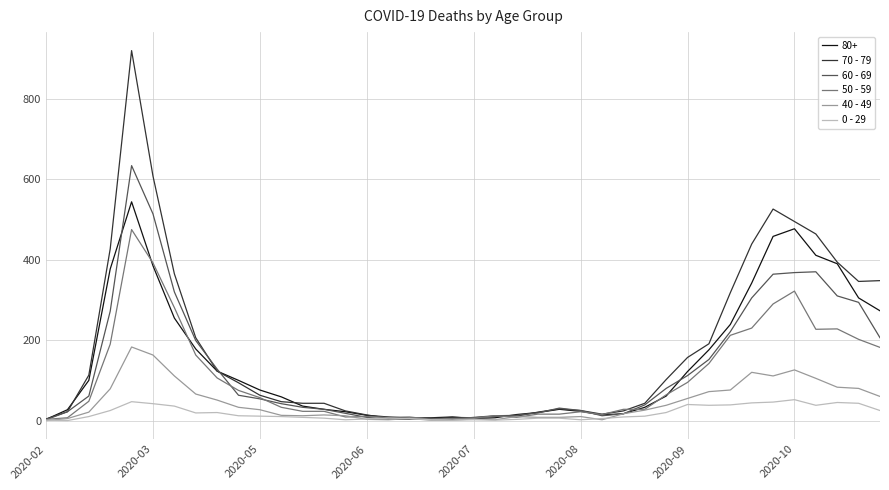

How many series are shown in this chart?

6